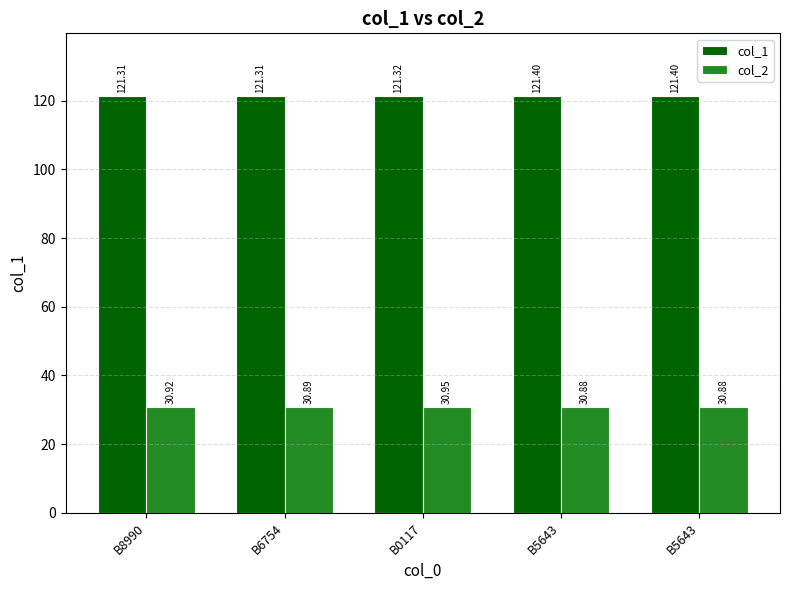

Count the number of data series in this chart.

2